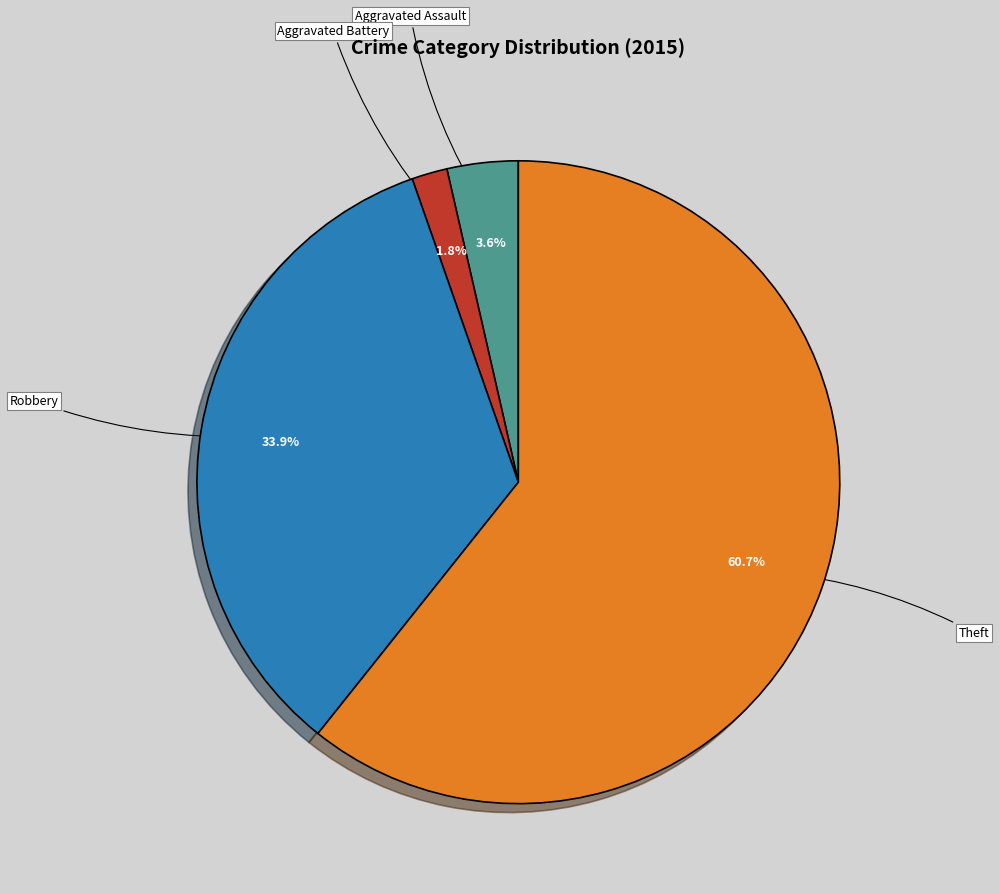

To the nearest percent, what is the combined percentage of Aggravated Assault and Aggravated Battery?

5%